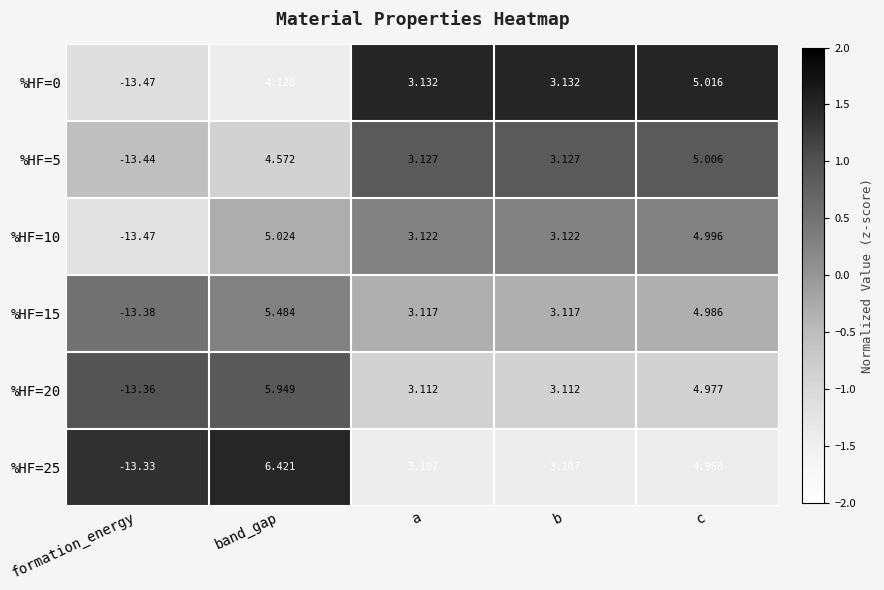

Which category has the lowest value across all series?

formation_energy